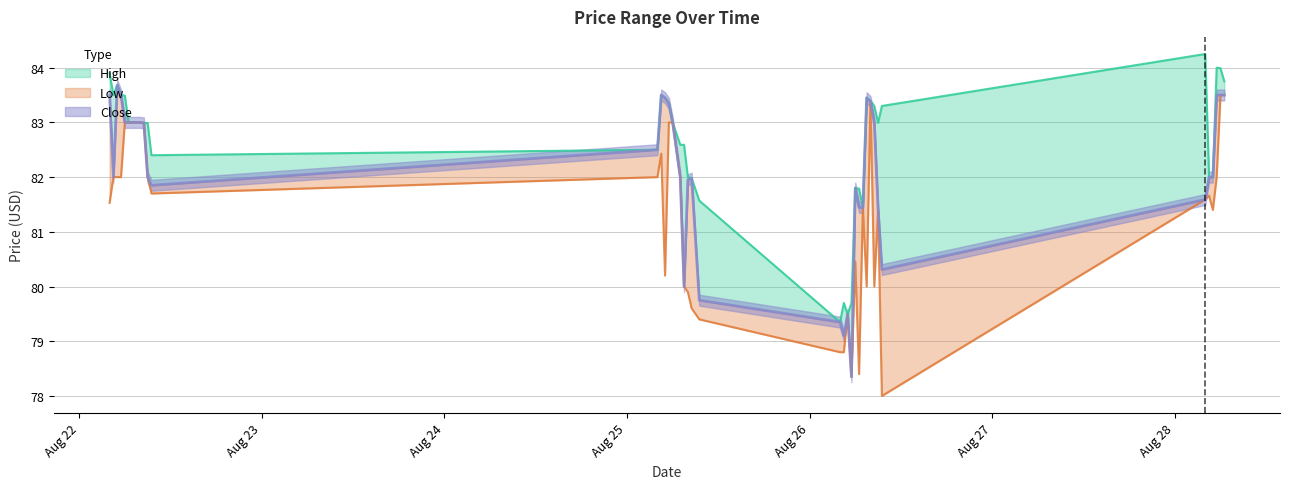

How many interior local valleys does the High series have?

6